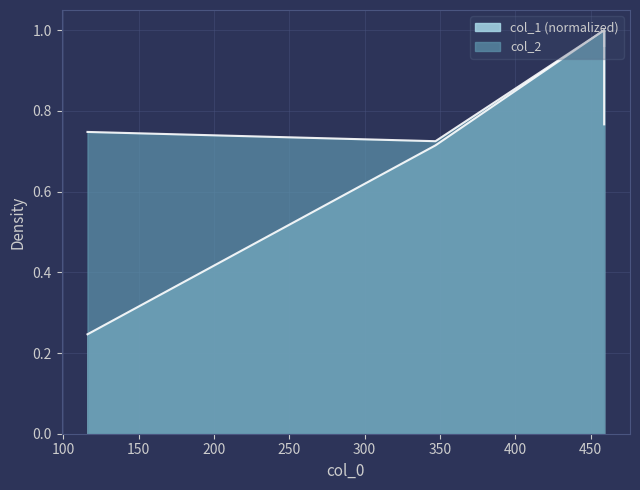

True or false: col_2 and col_1 cross at least once.

False